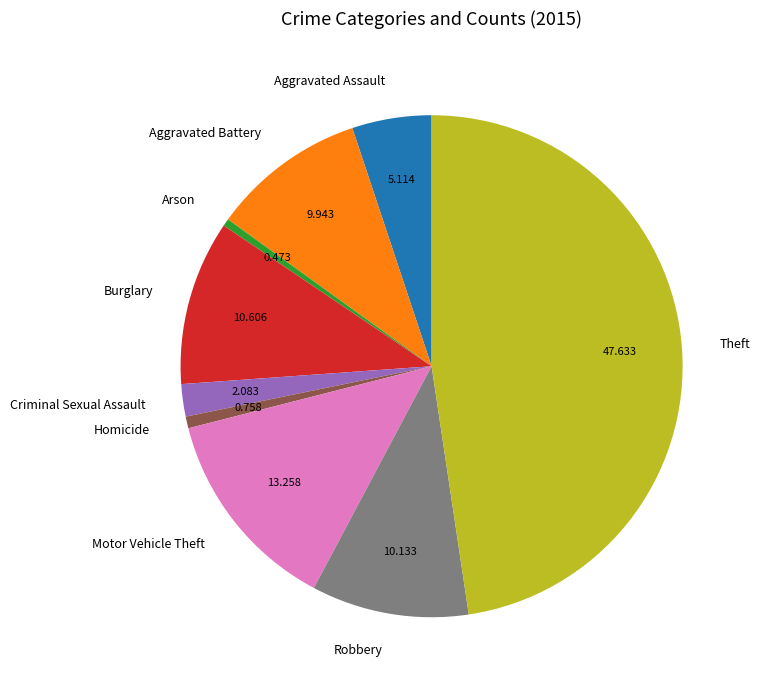

What is the largest slice in the pie chart?

Theft